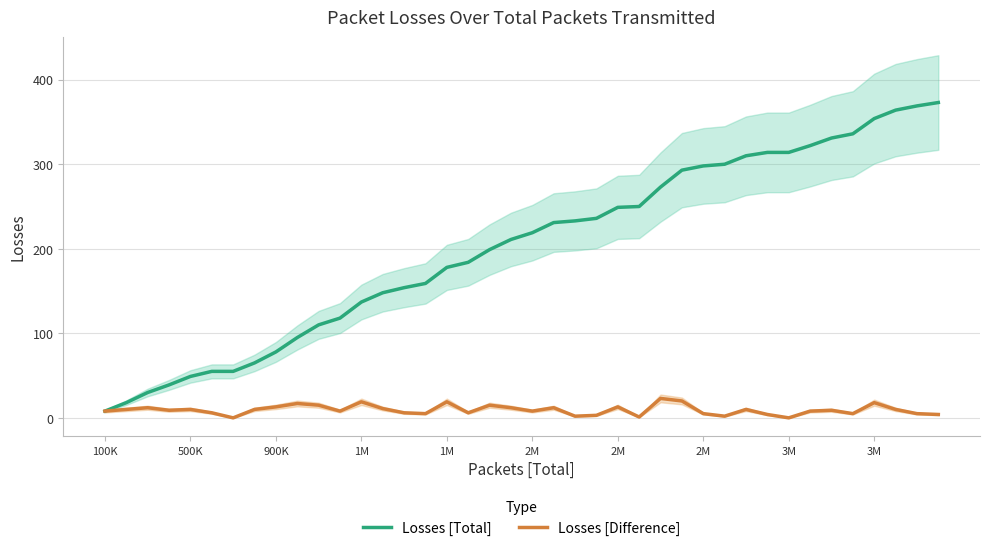

True or false: Losses [Total] and Losses [Difference] cross at least once.

False